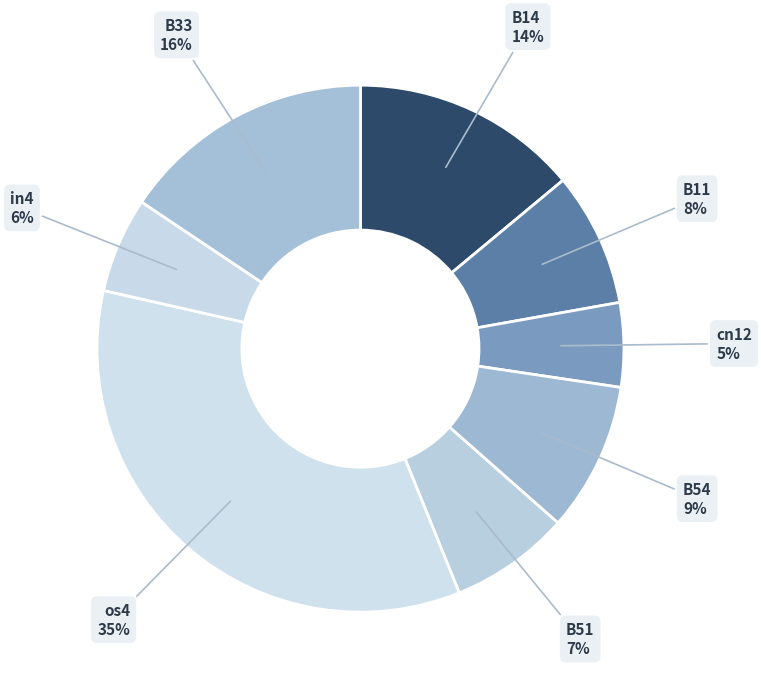

Count the number of slices in the pie.

8